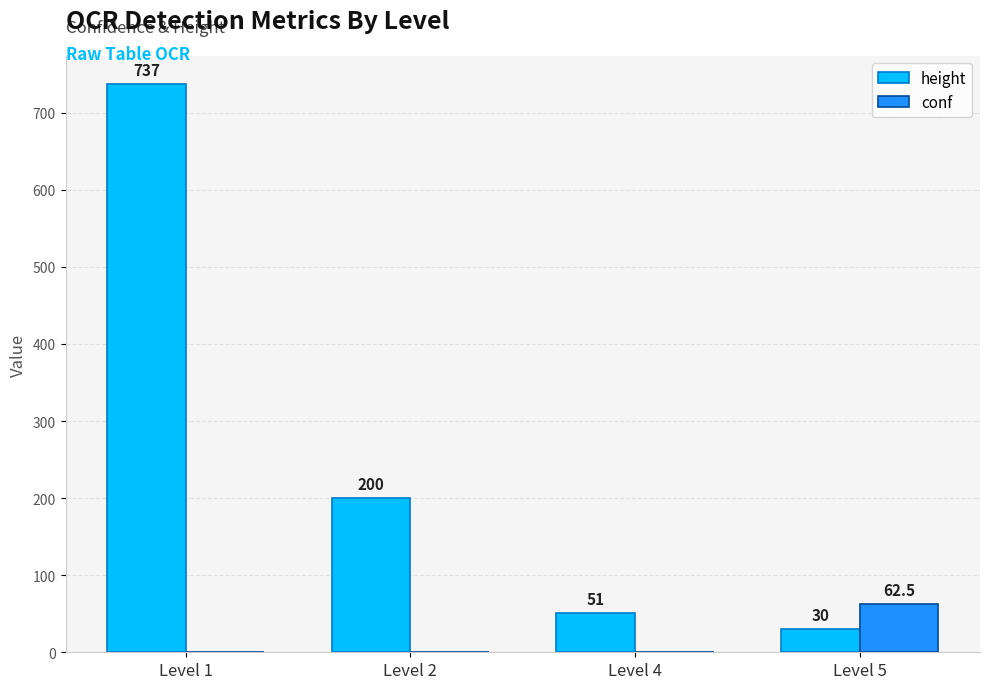

What is the maximum value shown in the chart?

737.0